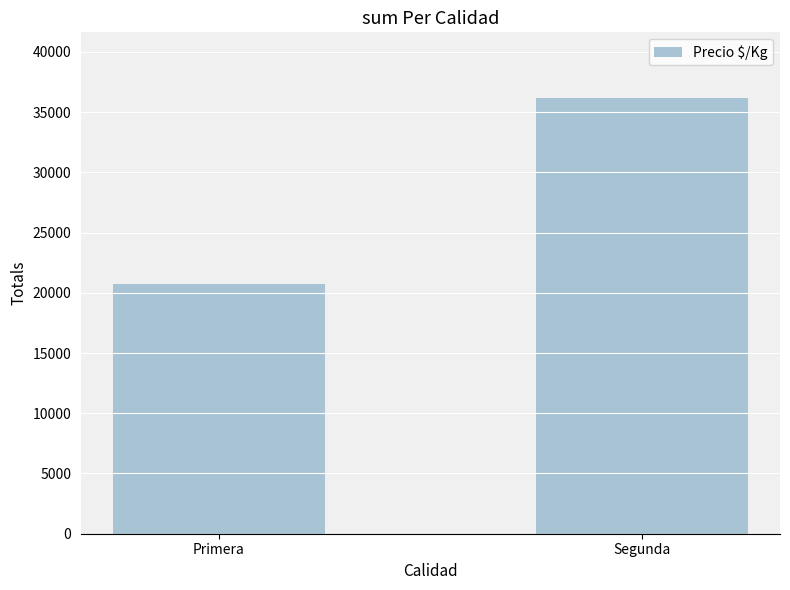

At which category does the chart reach its minimum across all series?

Primera